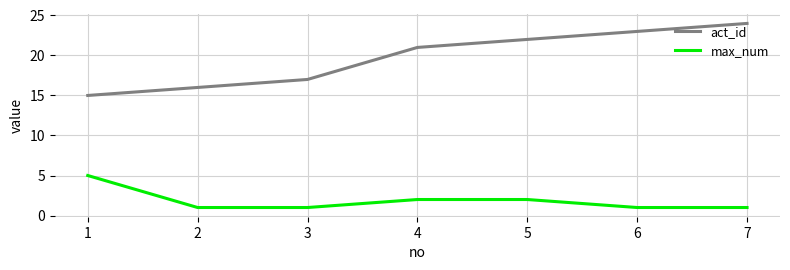

What is the difference between the maximum and minimum values in the act_id series?

9